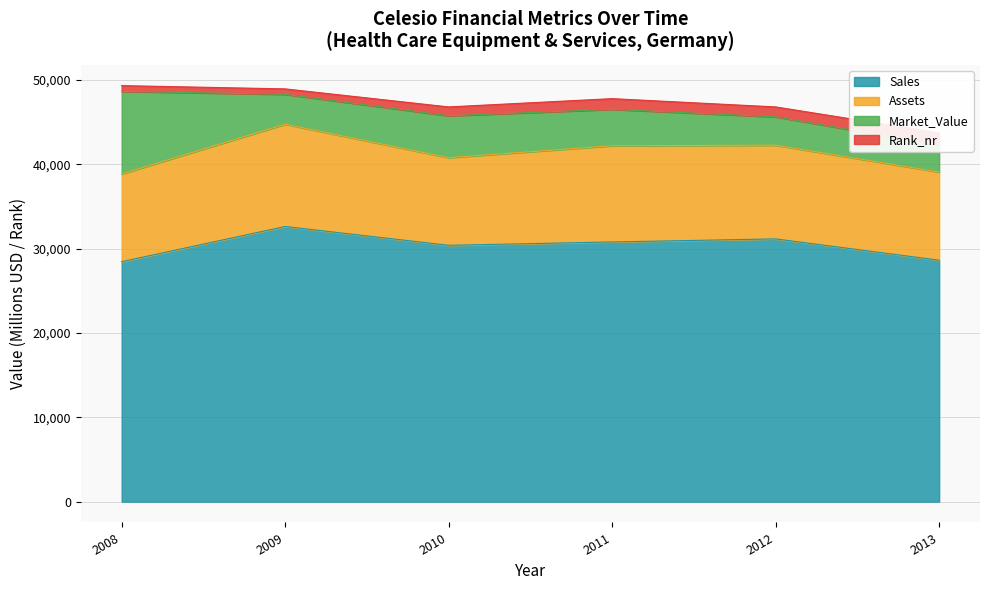

What is the value of the Assets point at the 6th from the left?

10453